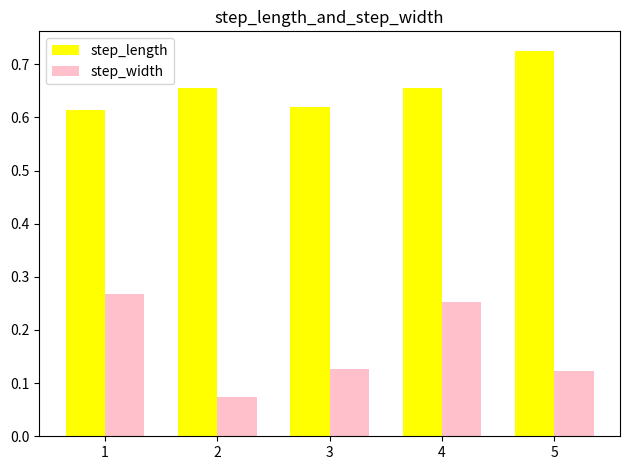

Which series has the largest range (max minus min)?

step_width